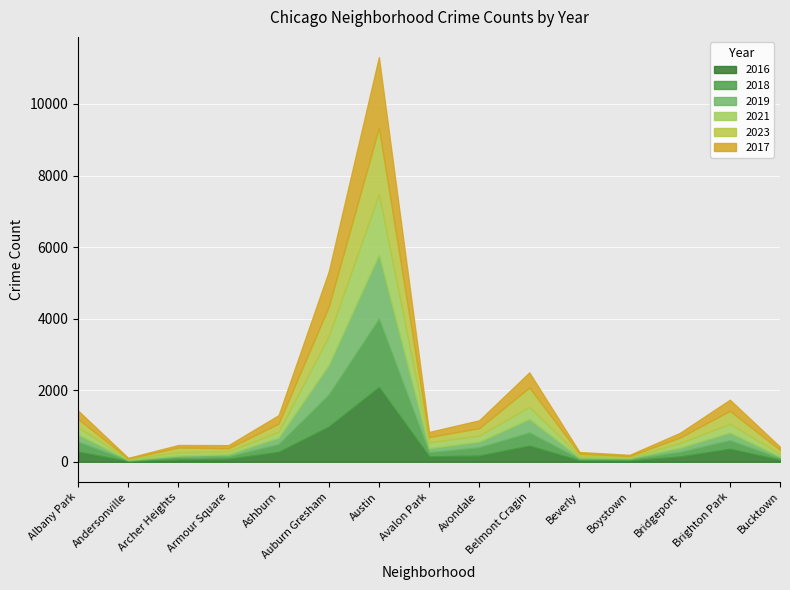

Is the value of 2016 at Armour Square greater than the value of 2021 at Andersonville?

Yes